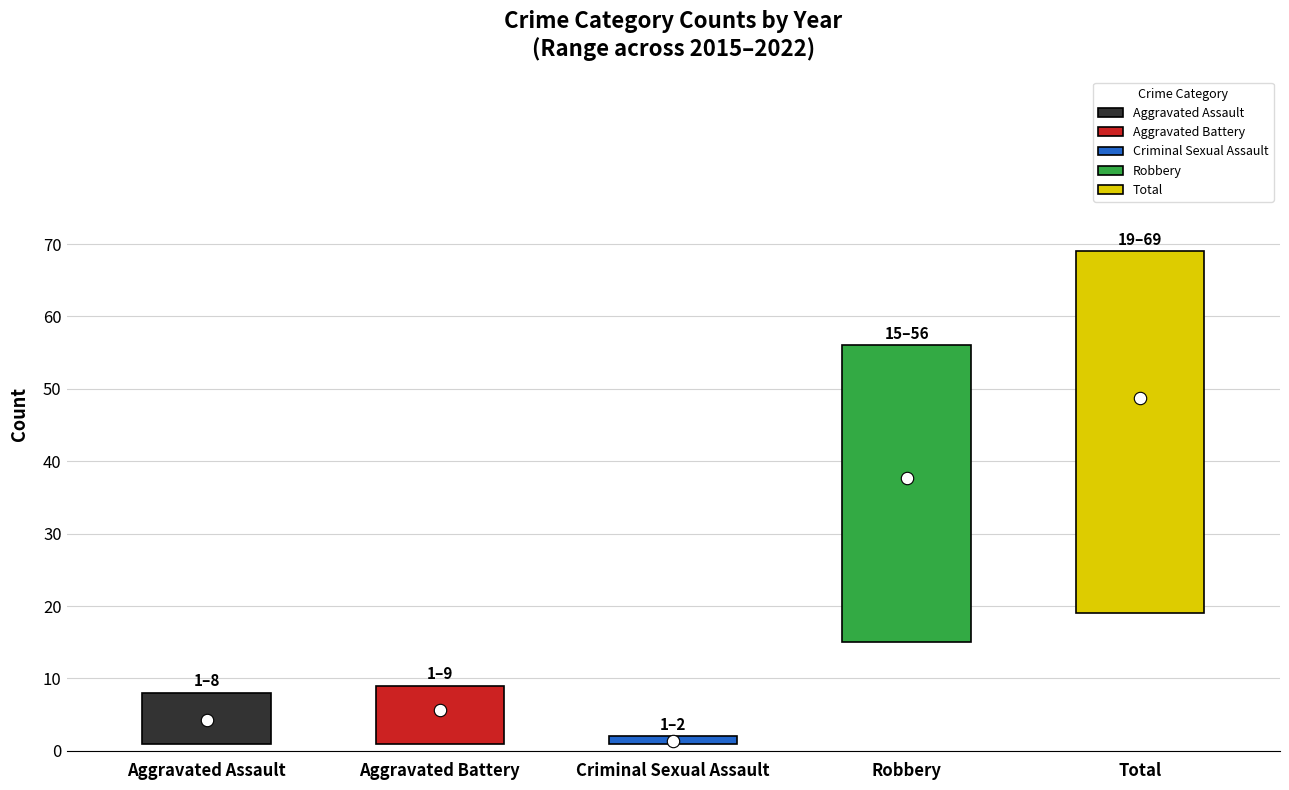

Is the value of Total at 2022 greater than the value of Robbery at 2019?

No